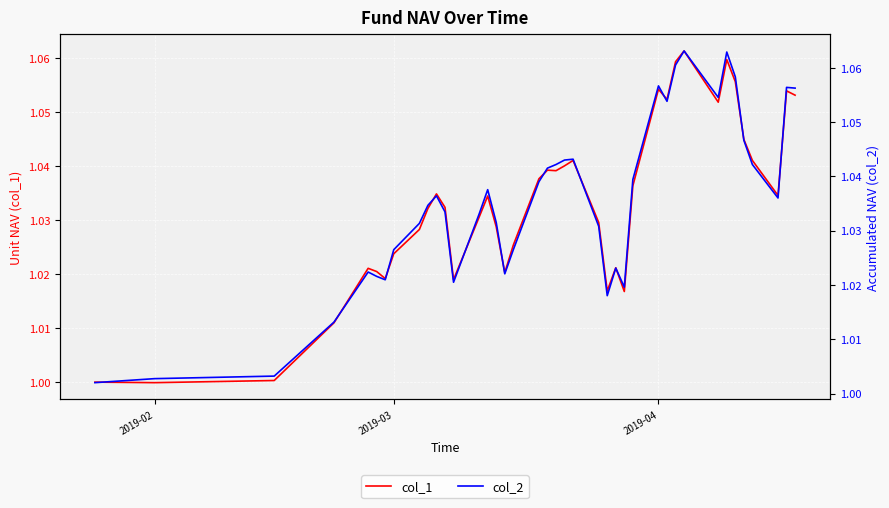

What is the highest value of the col_2 series?

1.1